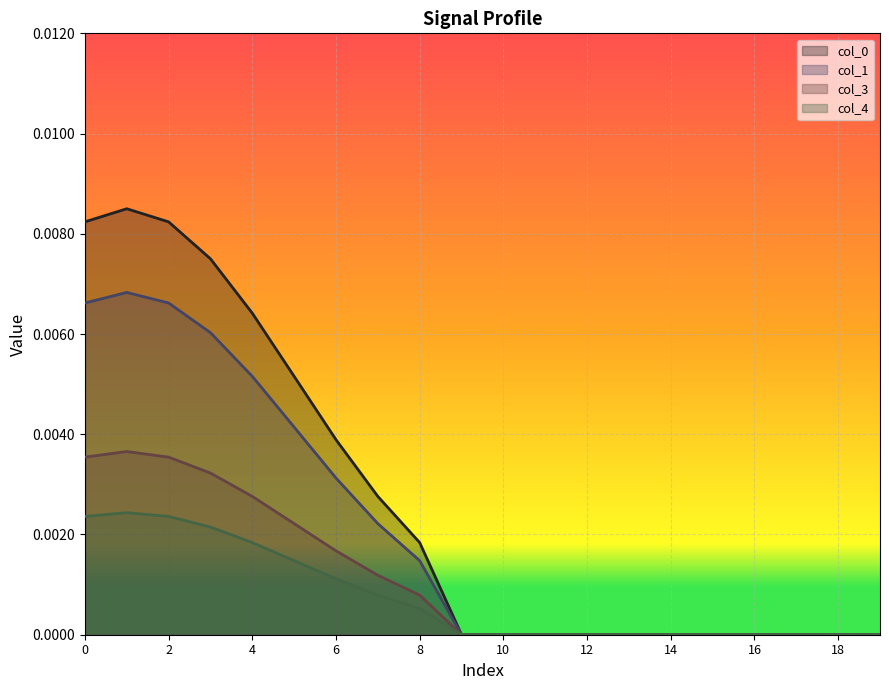

How many interior local peaks does the col_1 series have?

1